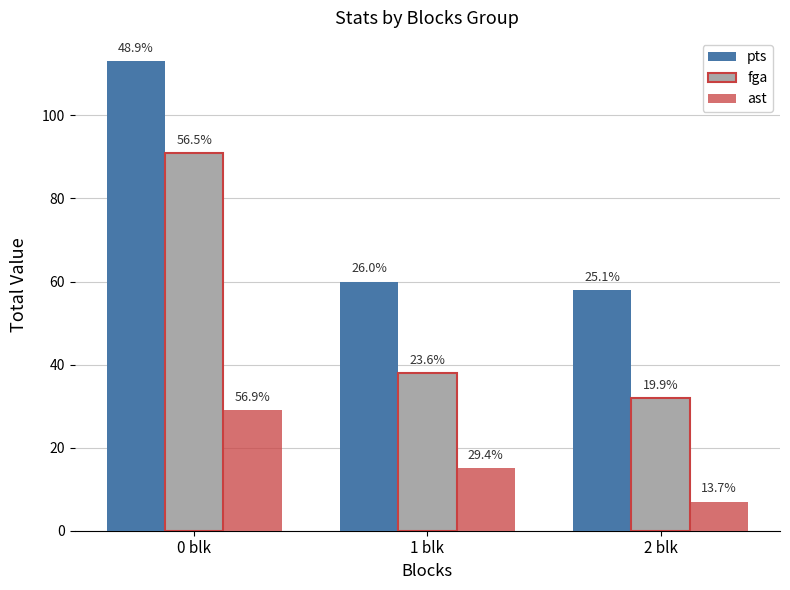

Are the bars horizontal?

No